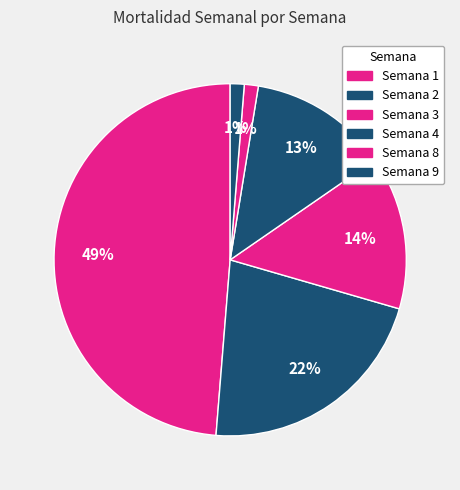

How many segments does this pie chart have?

6